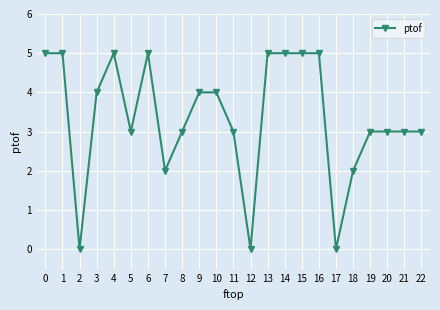

What is the greatest value displayed?

5